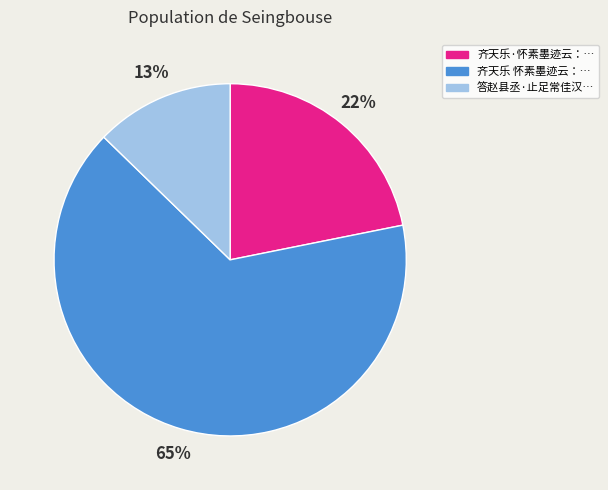

To the nearest percent, what is the average slice percentage?

33%